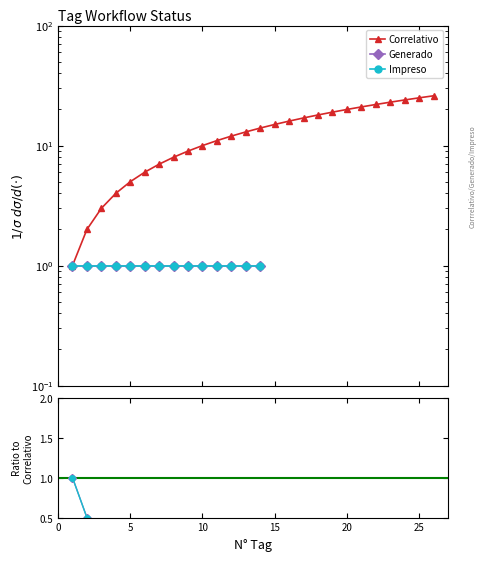

How many data points in Correlativo are above 14?

12